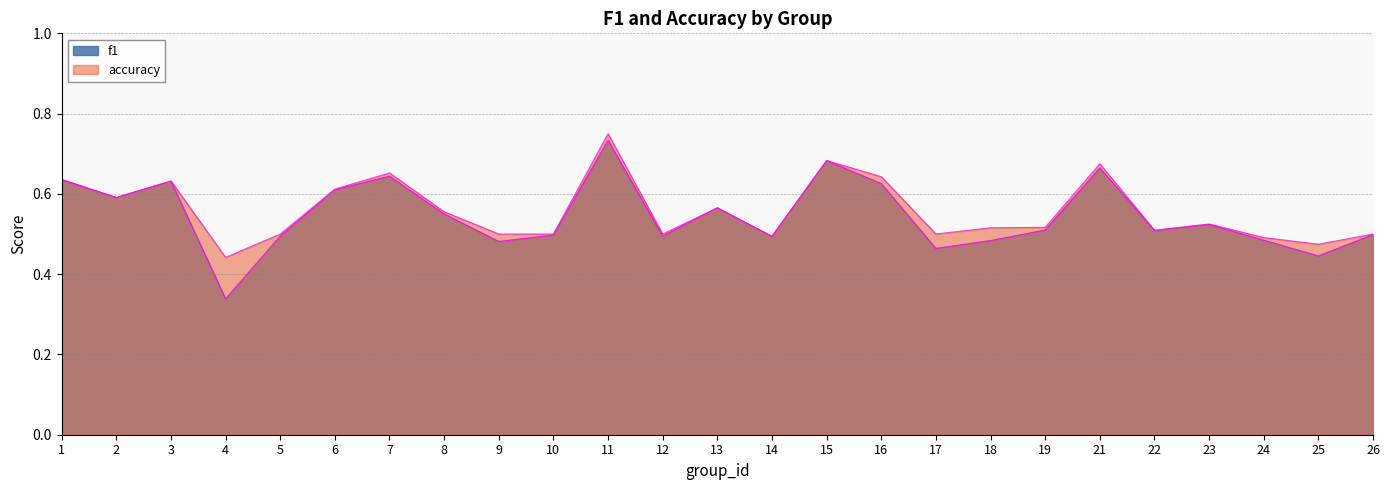

Where is the first local minimum for f1?

2